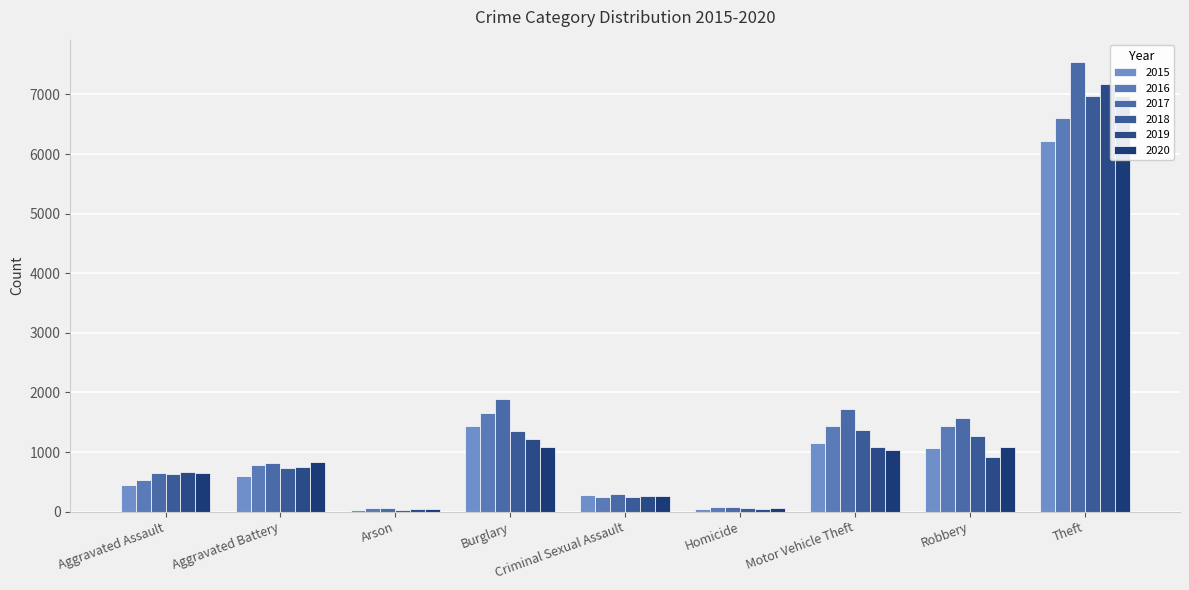

What is the label of the 3rd bar from the right?

Motor Vehicle Theft